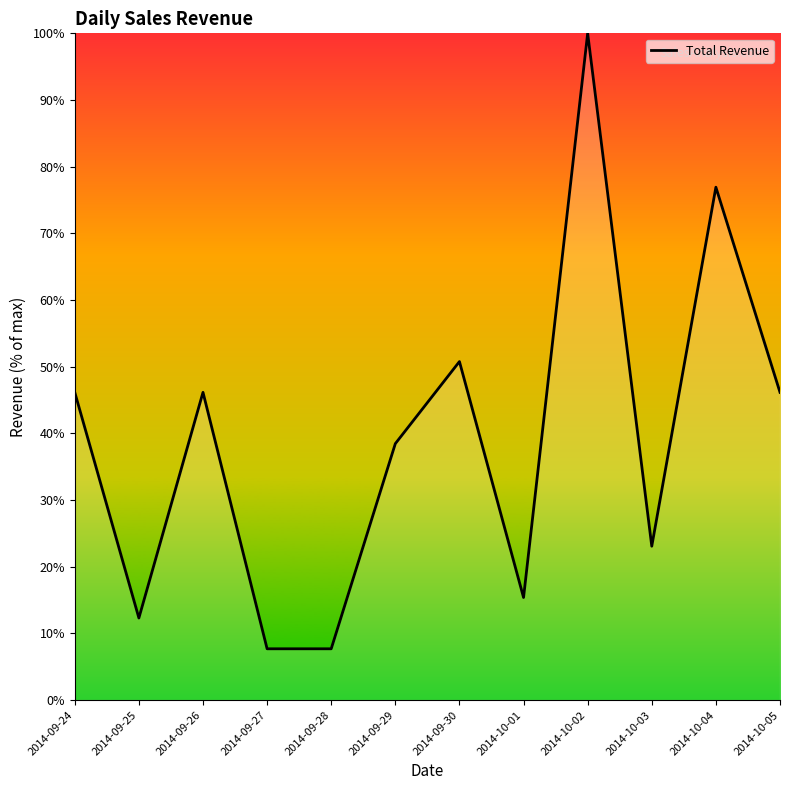

What is the approximate value at 2014-09-26?

46.2